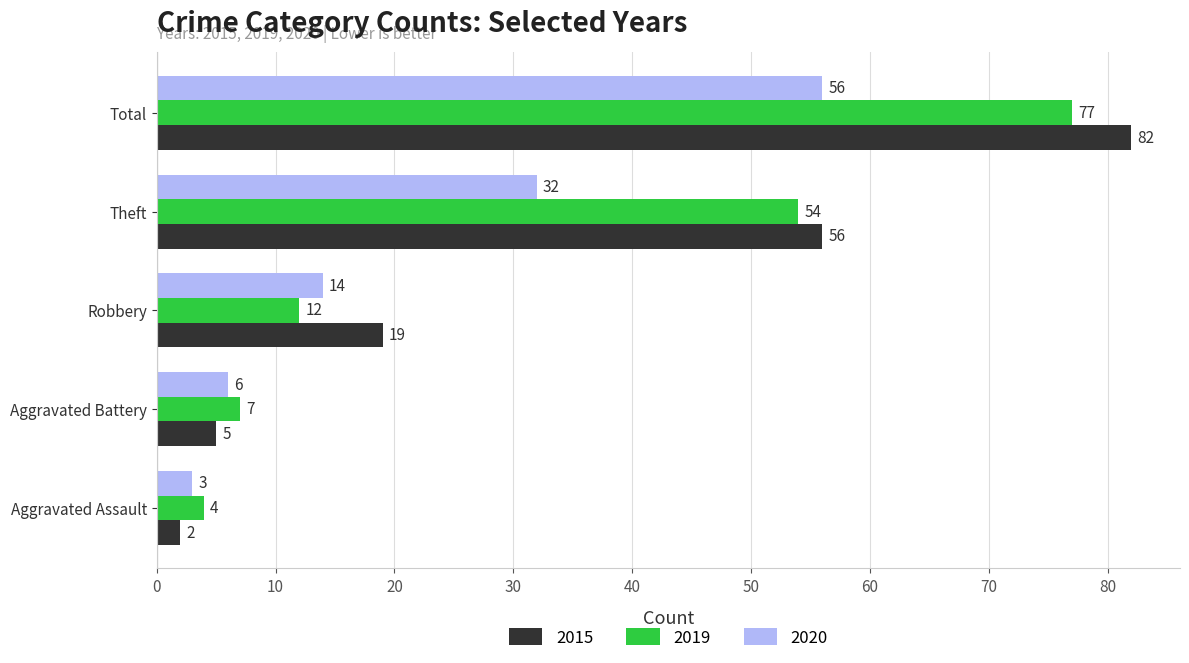

List the series in order of their peak value, highest first.

2015, 2019, 2020